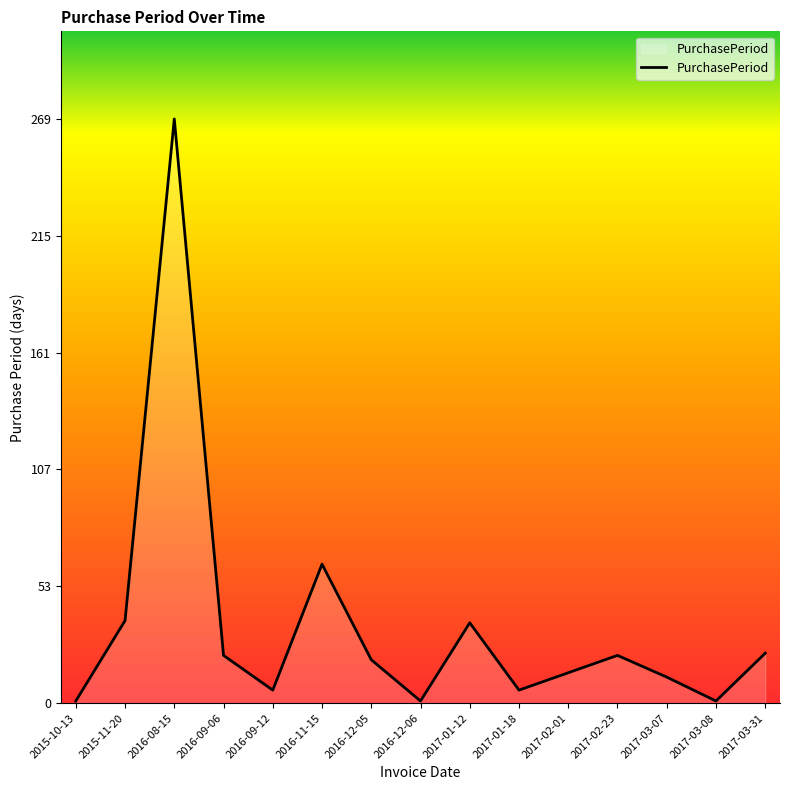

The value at 2015-10-13 is 1. True or false?

True